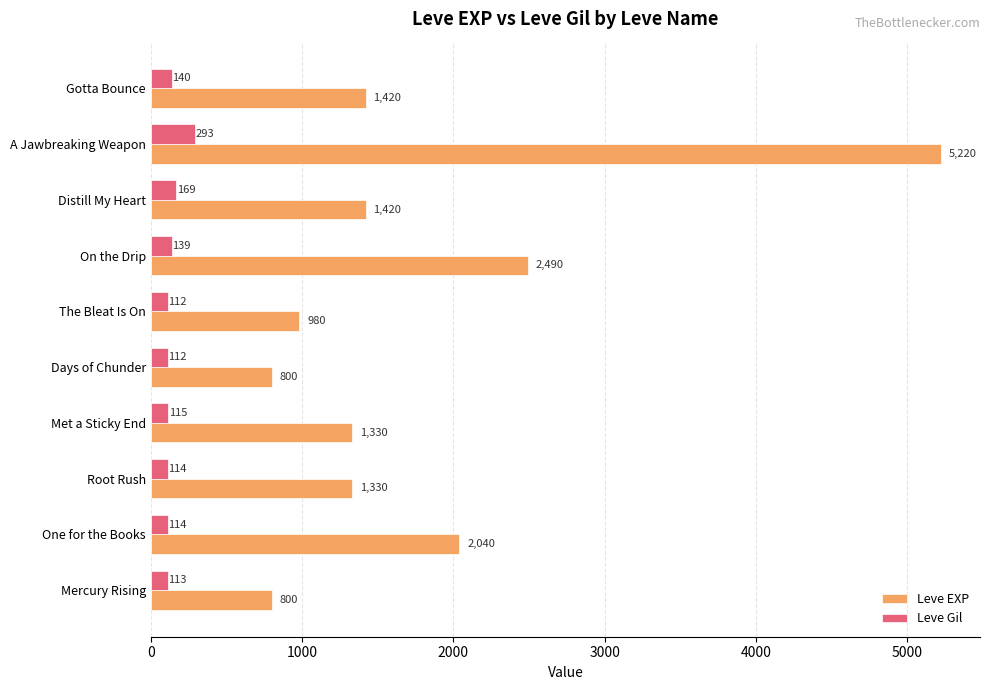

At which label does Leve EXP reach its peak?

A Jawbreaking Weapon